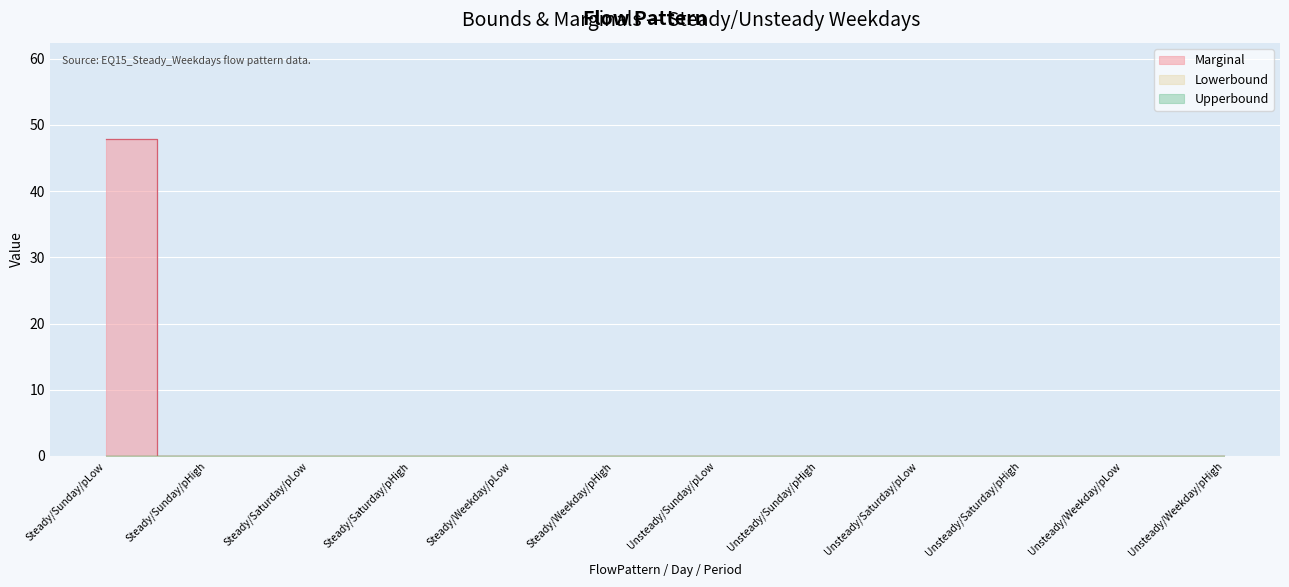

Reading left to right, what are all the values shown in this chart?

Marginal: 47.8	0.0	0.0	0.0	0.0	0.0	0.0	0.0	0.0	0.0	0.0	0.0
Lowerbound: 0.0	0.0	0.0	0.0	0.0	0.0	0.0	0.0	0.0	0.0	0.0	0.0
Upperbound: 0.0	0.0	0.0	0.0	0.0	0.0	0.0	0.0	0.0	0.0	0.0	0.0